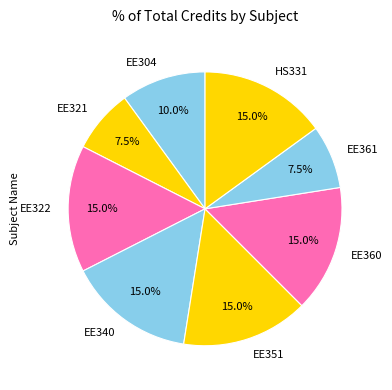

Is there a majority slice in this chart?

No